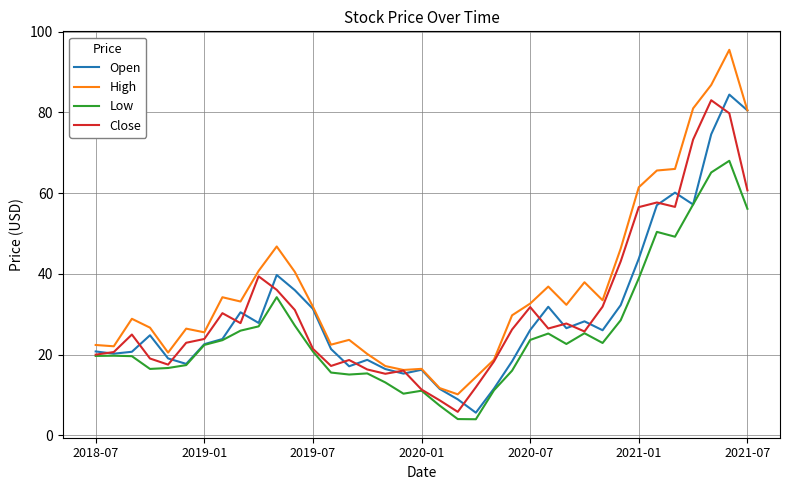

Which series has the widest spread of values?

High